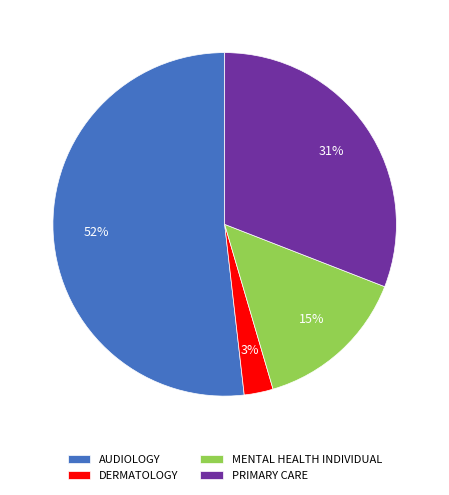

To the nearest percent, what percentage of the pie is PRIMARY CARE?

31%